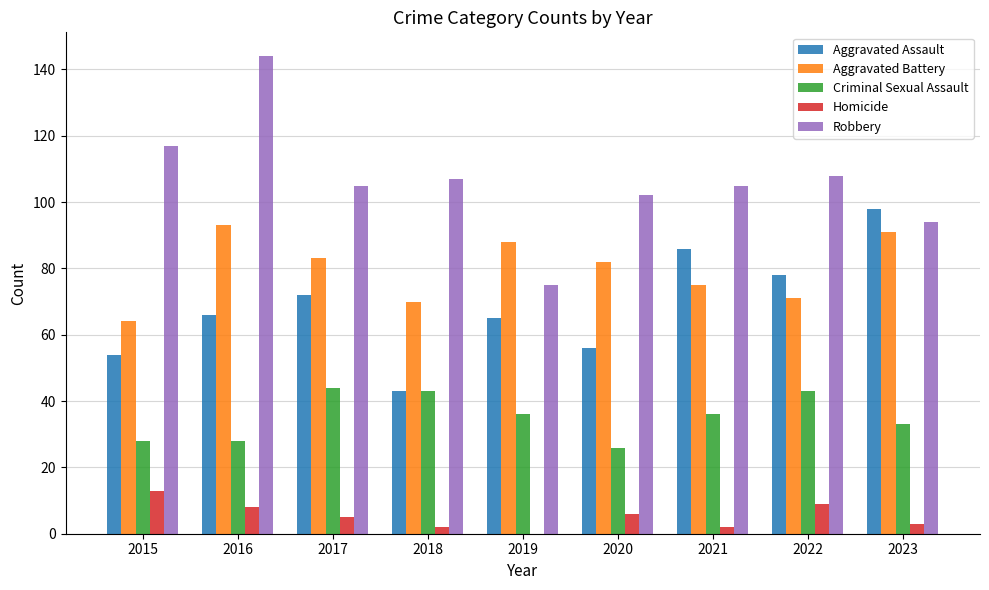

The Criminal Sexual Assault series shows 44 at 2017. True or false?

True